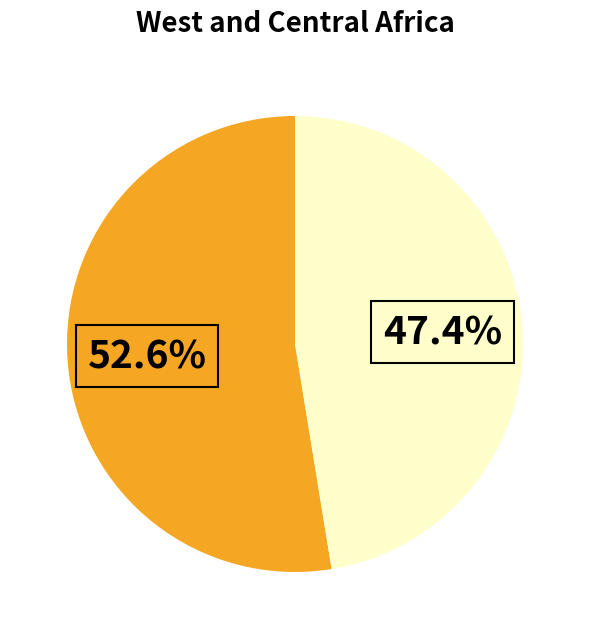

Is there a majority slice in this chart?

Yes